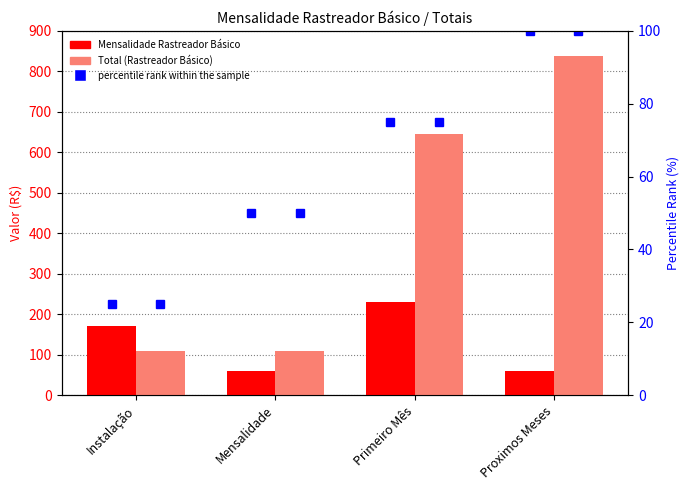

What is the total value across all series at Mensalidade?

169.7